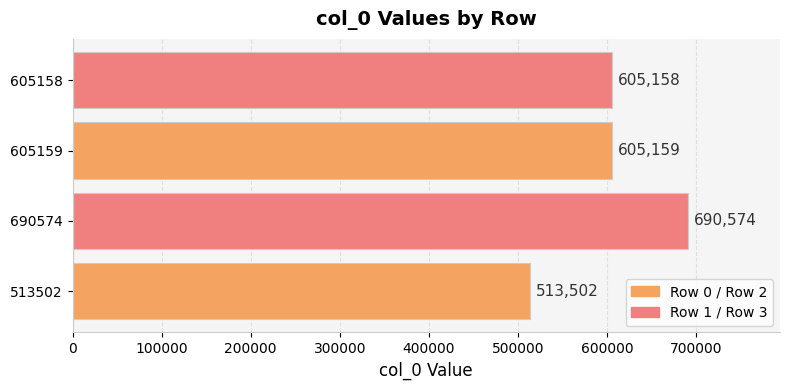

Reading bottom to top, transcribe all the data shown in this chart.

513502=513502	690574=690574	605159=605159	605158=605158